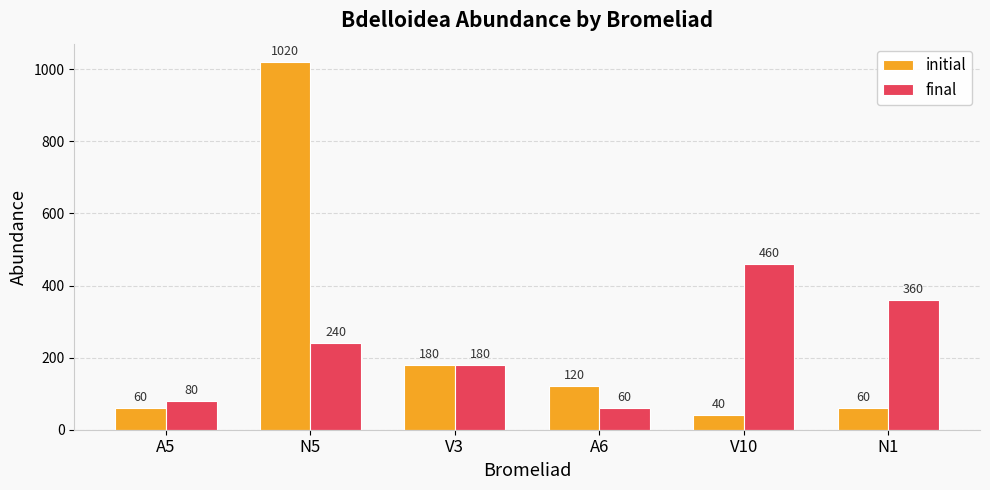

Which label corresponds to the smallest value in the chart?

V10